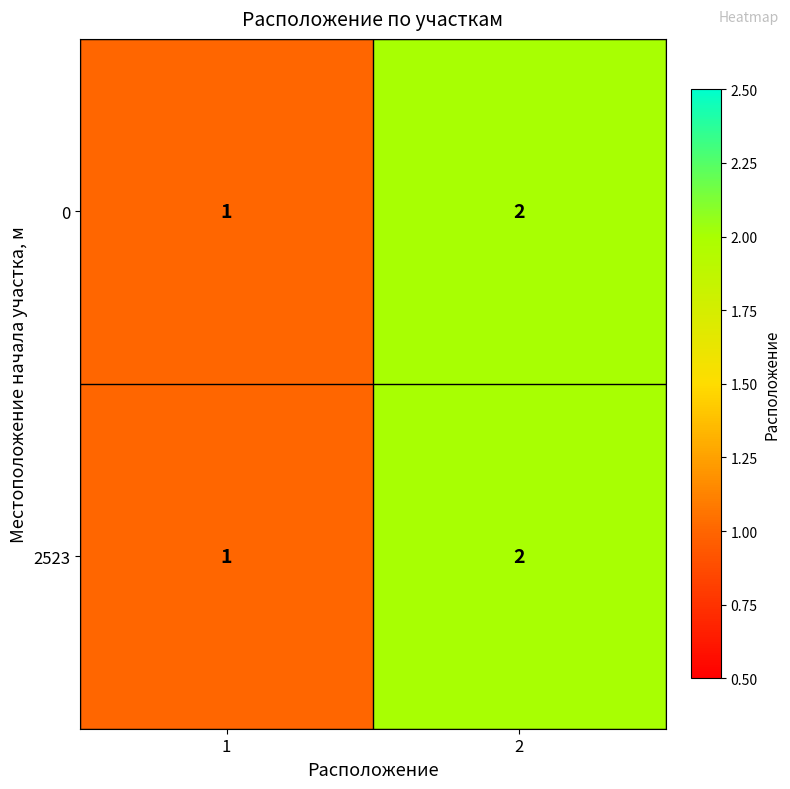

List the labels in order of 0 value, smallest first.

1, 2